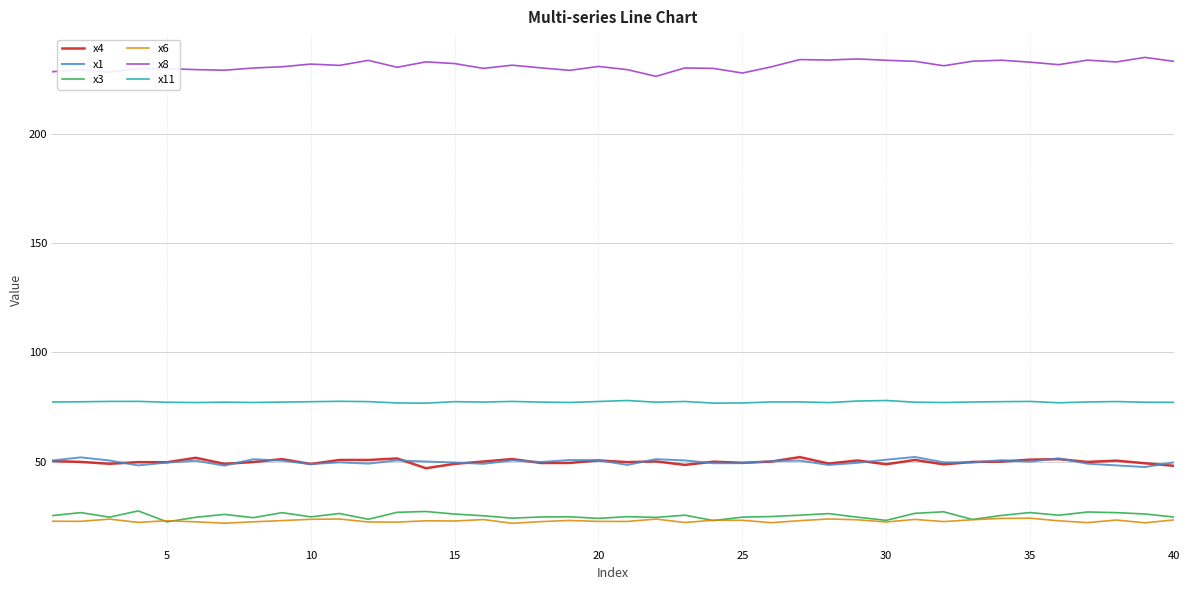

What is the maximum value shown in the chart?

235.2